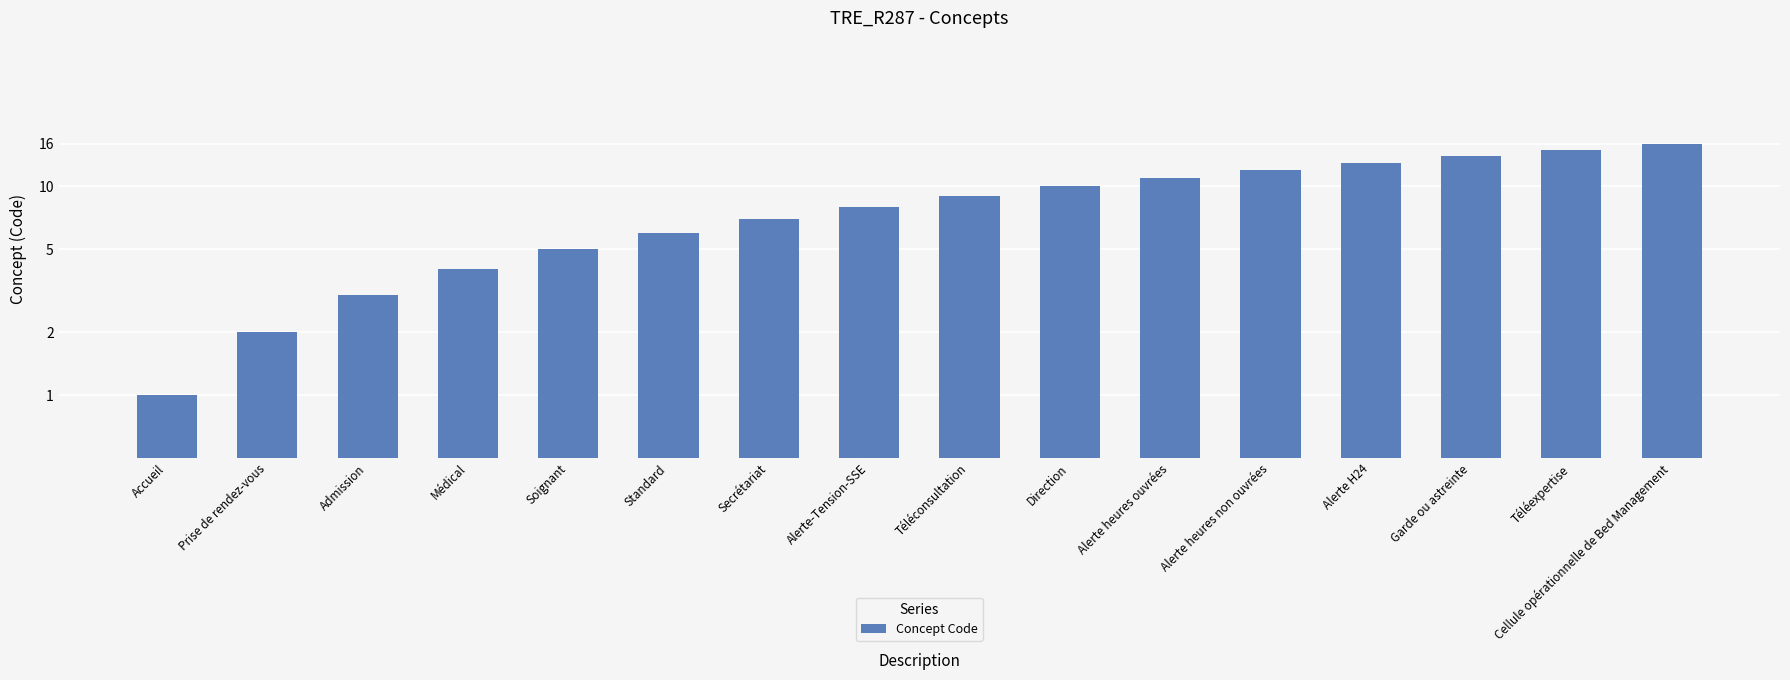

True or false: the data shows 12 at Secrétariat.

False